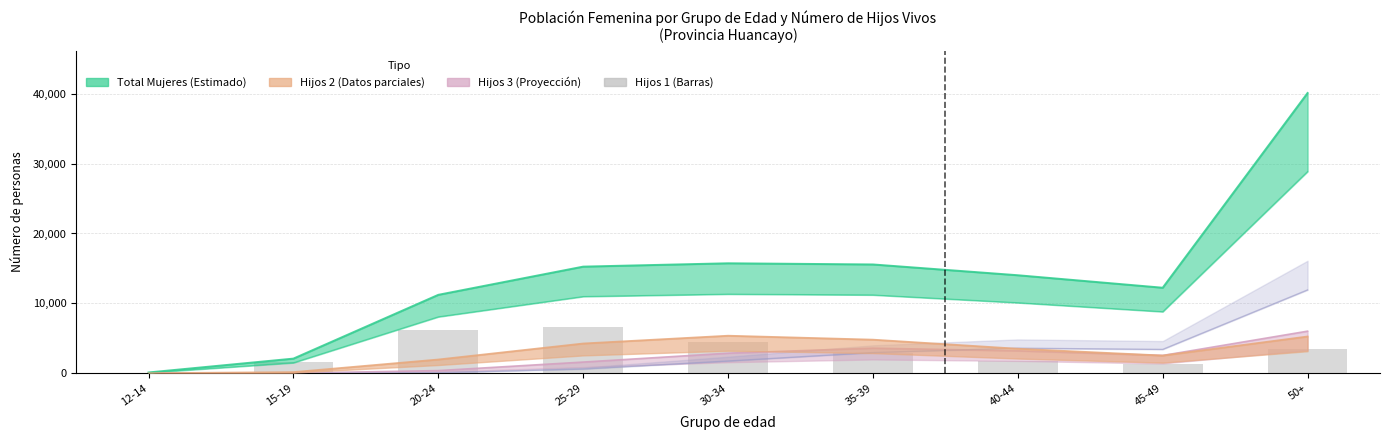

True or false: the data shows 48 at 12-14.

True